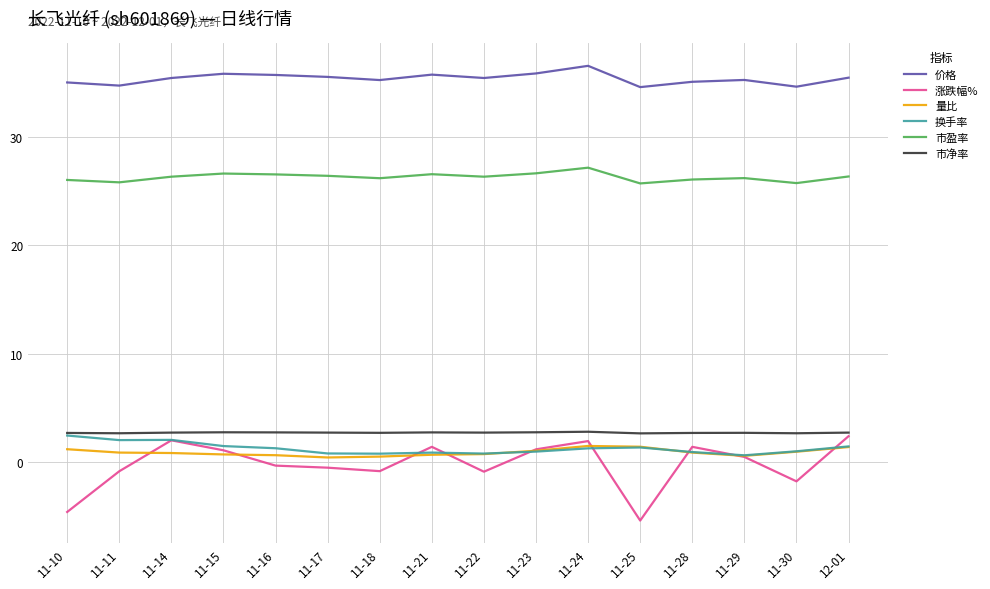

What position from the right is 11-23?

7